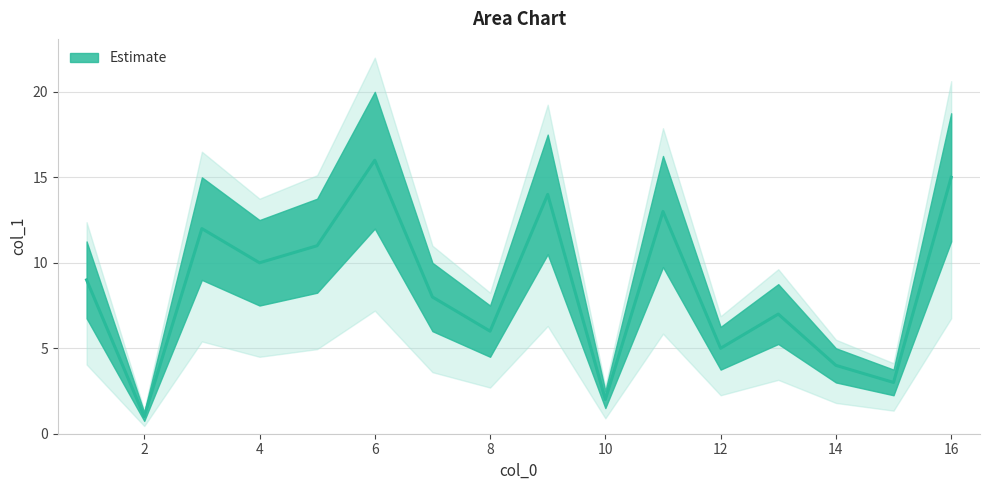

At which category does the chart reach its minimum across all series?

2